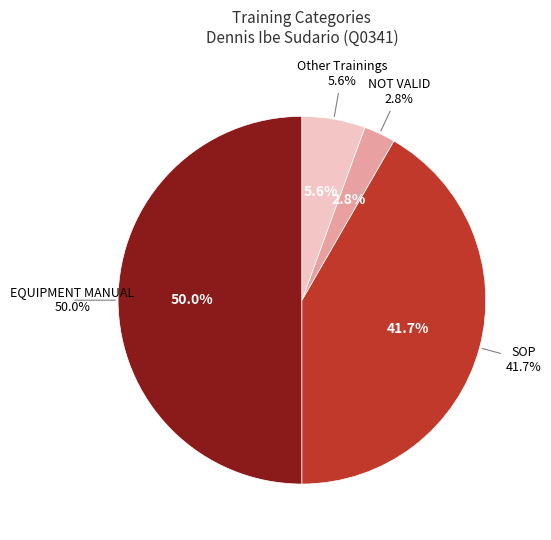

What is the change in value from EQUIPMENT MANUAL to Other Trainings?

-16